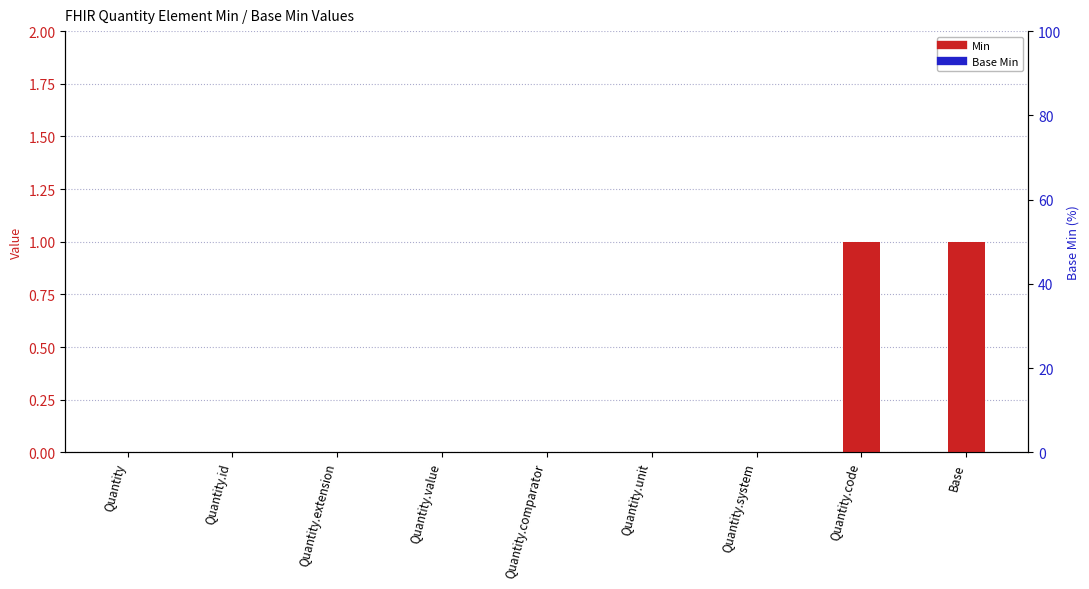

How many positive values does the Min series have?

2